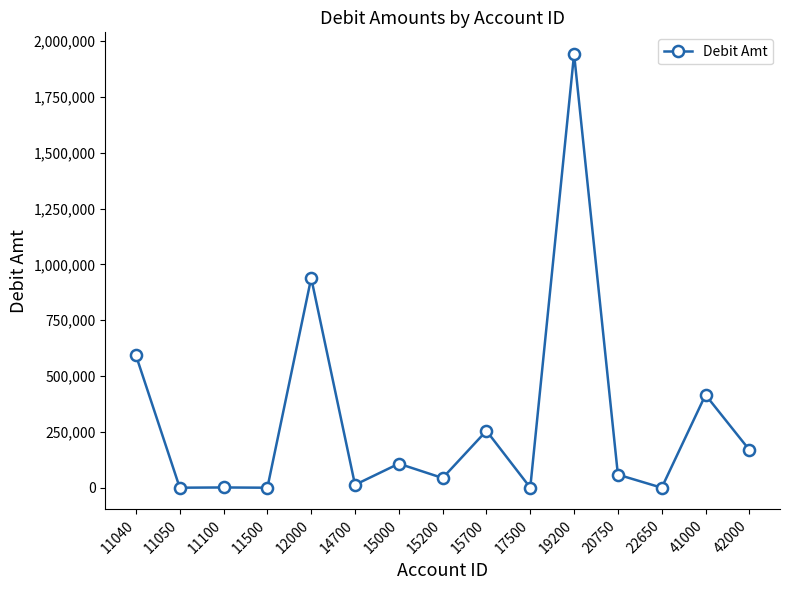

What is the difference between the values at 11040 and 19200?

1349480.7